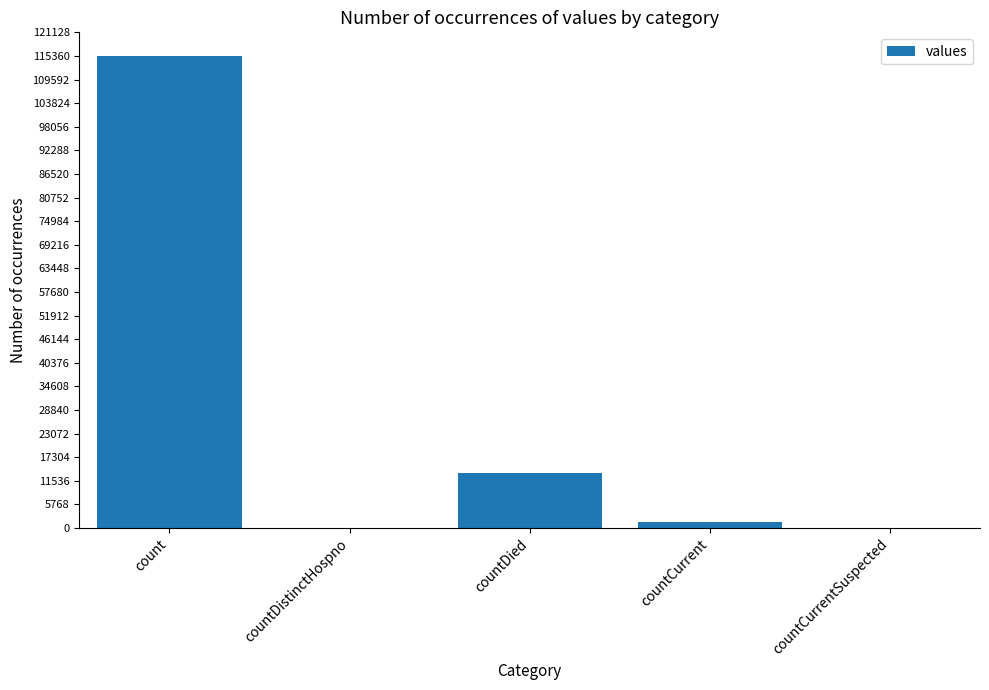

What is the sum of all values?

130105